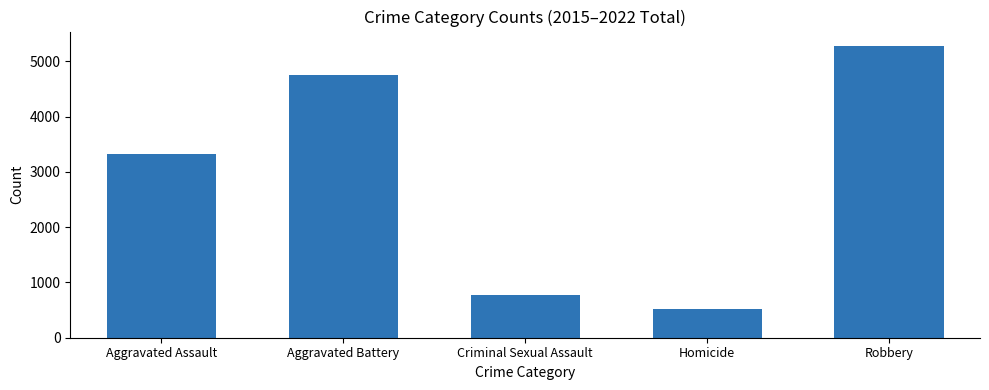

Where is the data nearest to the value 2900?

Aggravated Assault